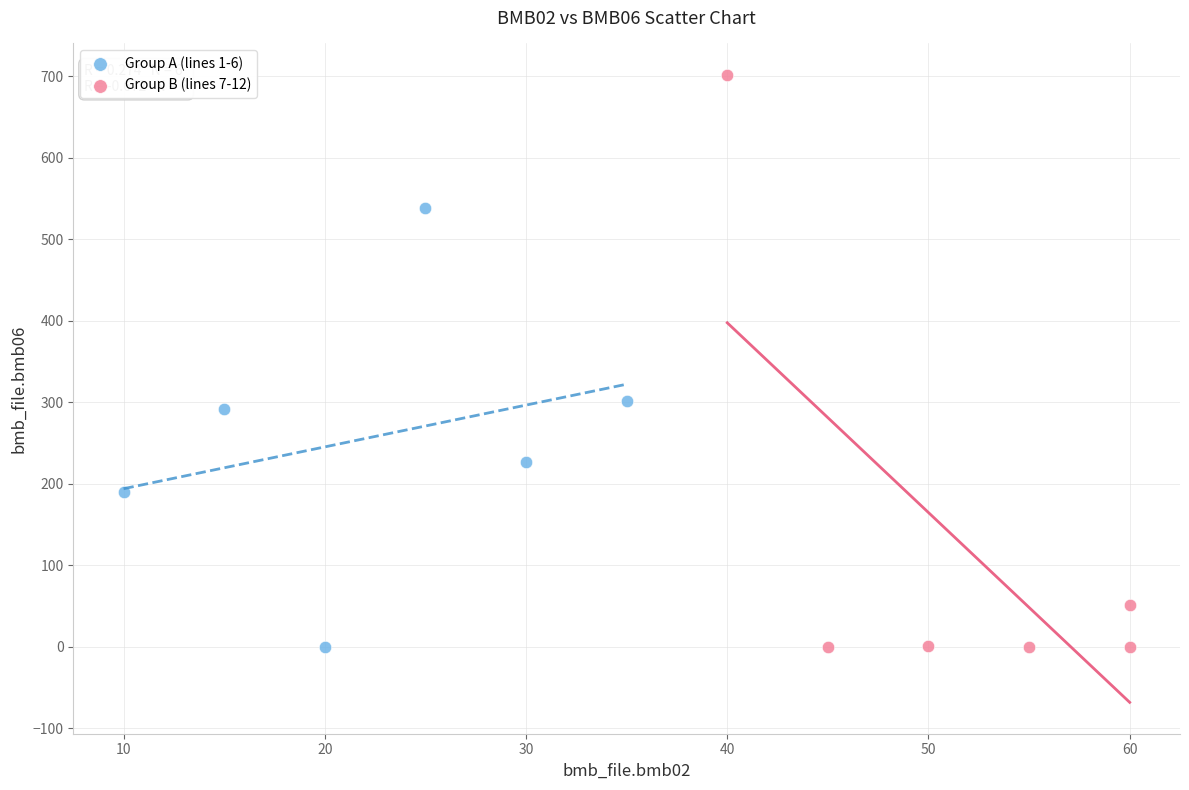

Which series contains the highest Y value?

Group B (lines 7-12)